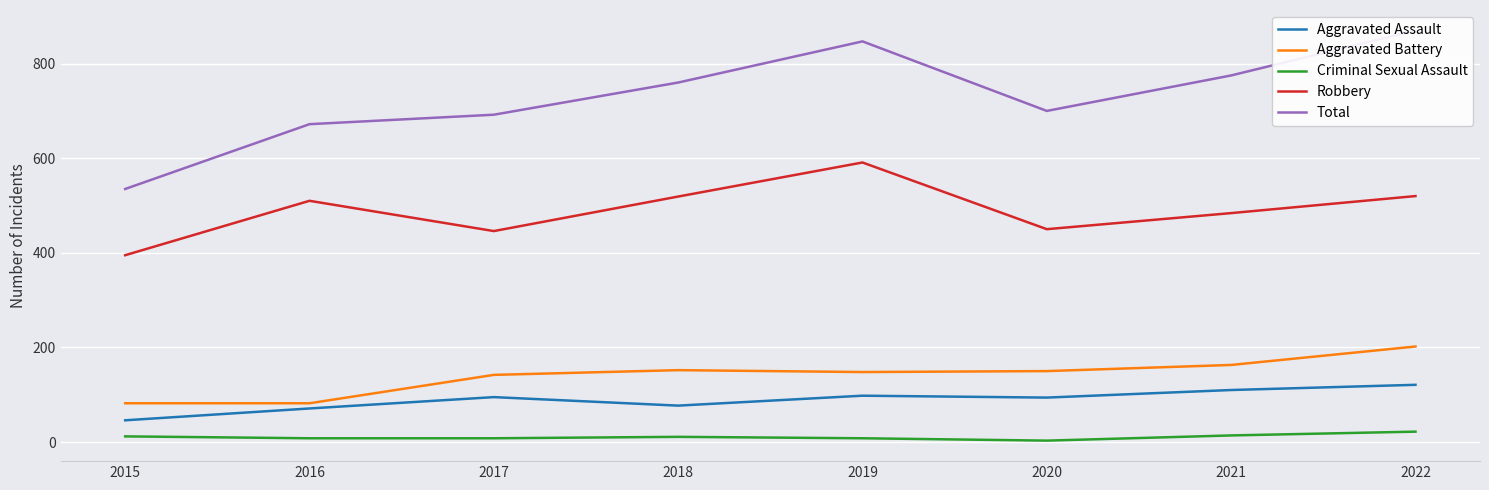

True or false: Total and Robbery intersect in this chart.

False